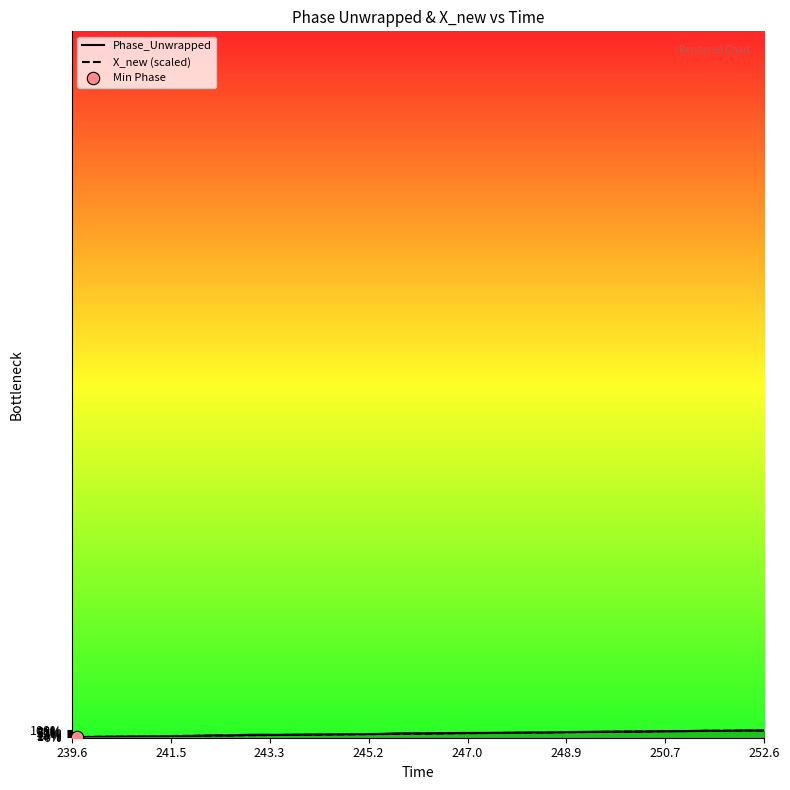

Which series reaches the minimum Y coordinate?

Phase_Unwrapped